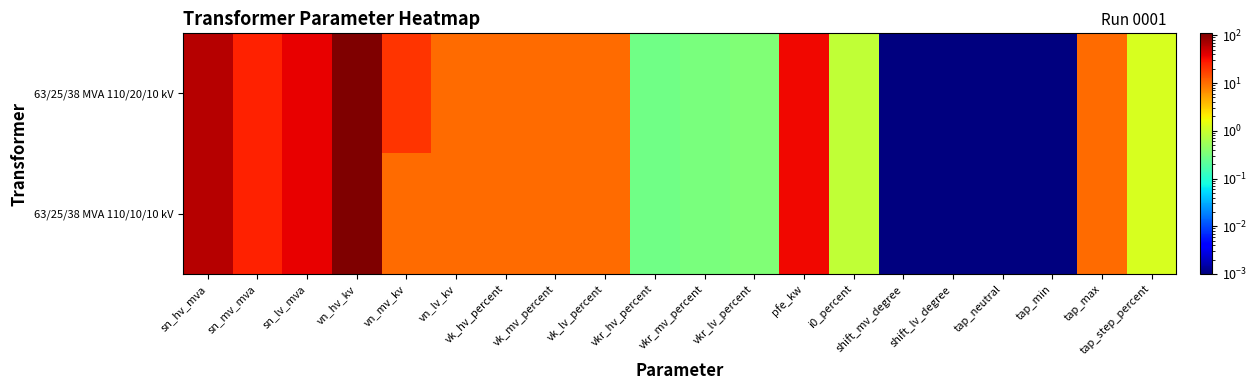

Reading left to right, what are all the values shown in this chart?

63/25/38 MVA 110/20/10 kV: sn_hv_mva=63.0	sn_mv_mva=25.0	sn_lv_mva=38.0	vn_hv_kv=110.0	vn_mv_kv=20.0	vn_lv_kv=10.0	vk_hv_percent=10.4	vk_mv_percent=10.4	vk_lv_percent=10.4	vkr_hv_percent=0.3	vkr_mv_percent=0.3	vkr_lv_percent=0.3	pfe_kw=35.0	i0_percent=0.9	shift_mv_degree=0.0	shift_lv_degree=0.0	tap_neutral=0.0	tap_min=0.0	tap_max=10.0	tap_step_percent=1.2
63/25/38 MVA 110/10/10 kV: sn_hv_mva=63.0	sn_mv_mva=25.0	sn_lv_mva=38.0	vn_hv_kv=110.0	vn_mv_kv=10.0	vn_lv_kv=10.0	vk_hv_percent=10.4	vk_mv_percent=10.4	vk_lv_percent=10.4	vkr_hv_percent=0.3	vkr_mv_percent=0.3	vkr_lv_percent=0.3	pfe_kw=35.0	i0_percent=0.9	shift_mv_degree=0.0	shift_lv_degree=0.0	tap_neutral=0.0	tap_min=0.0	tap_max=10.0	tap_step_percent=1.2